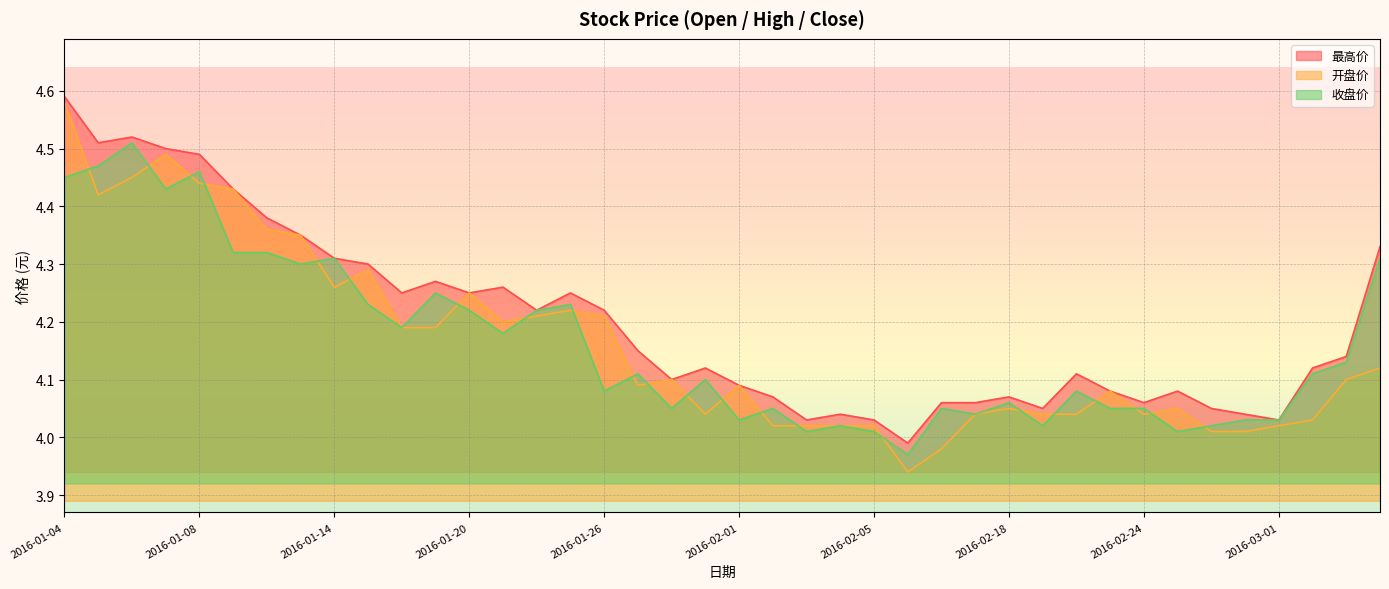

Reading left to right, transcribe all the data shown in this chart.

最高价: 4.6	4.5	4.5	4.5	4.5	4.4	4.4	4.3	4.3	4.3	4.2	4.3	4.2	4.3	4.2	4.2	4.2	4.2	4.1	4.1	4.1	4.1	4.0	4.0	4.0	4.0	4.1	4.1	4.1	4.0	4.1	4.1	4.1	4.1	4.0	4.0	4.0	4.1	4.1	4.3
开盘价: 4.6	4.4	4.5	4.5	4.4	4.4	4.4	4.3	4.3	4.3	4.2	4.2	4.2	4.2	4.2	4.2	4.2	4.1	4.1	4.0	4.1	4.0	4.0	4.0	4.0	3.9	4.0	4.0	4.0	4.0	4.0	4.1	4.0	4.0	4.0	4.0	4.0	4.0	4.1	4.1
收盘价: 4.5	4.5	4.5	4.4	4.5	4.3	4.3	4.3	4.3	4.2	4.2	4.2	4.2	4.2	4.2	4.2	4.1	4.1	4.0	4.1	4.0	4.0	4.0	4.0	4.0	4.0	4.0	4.0	4.1	4.0	4.1	4.0	4.0	4.0	4.0	4.0	4.0	4.1	4.1	4.3